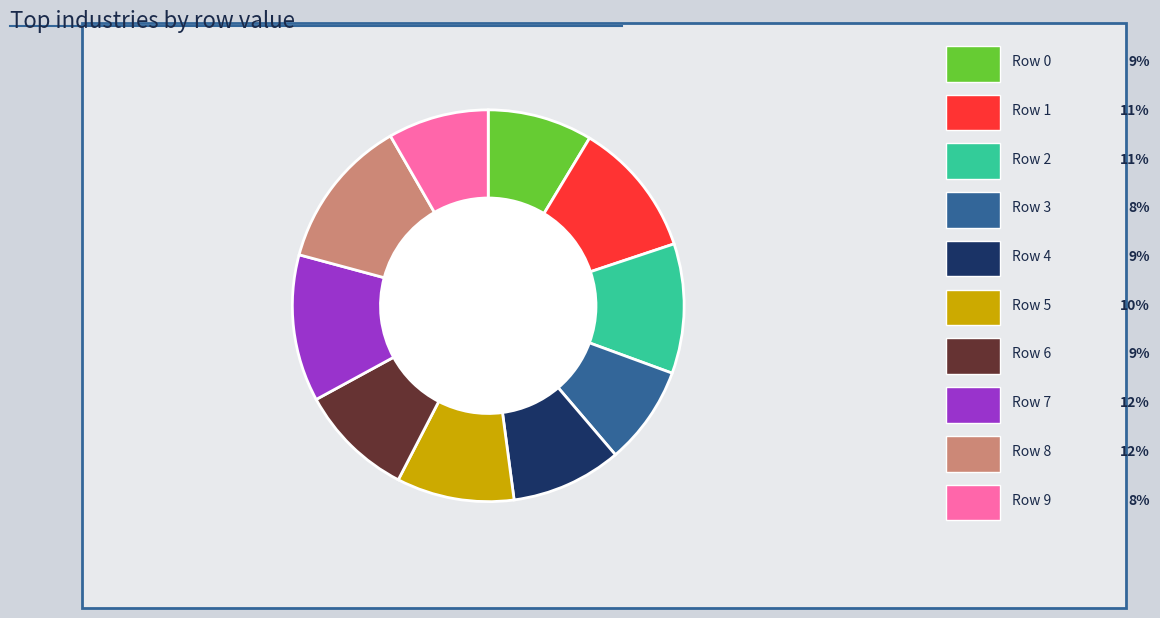

Is there a majority slice in this chart?

No